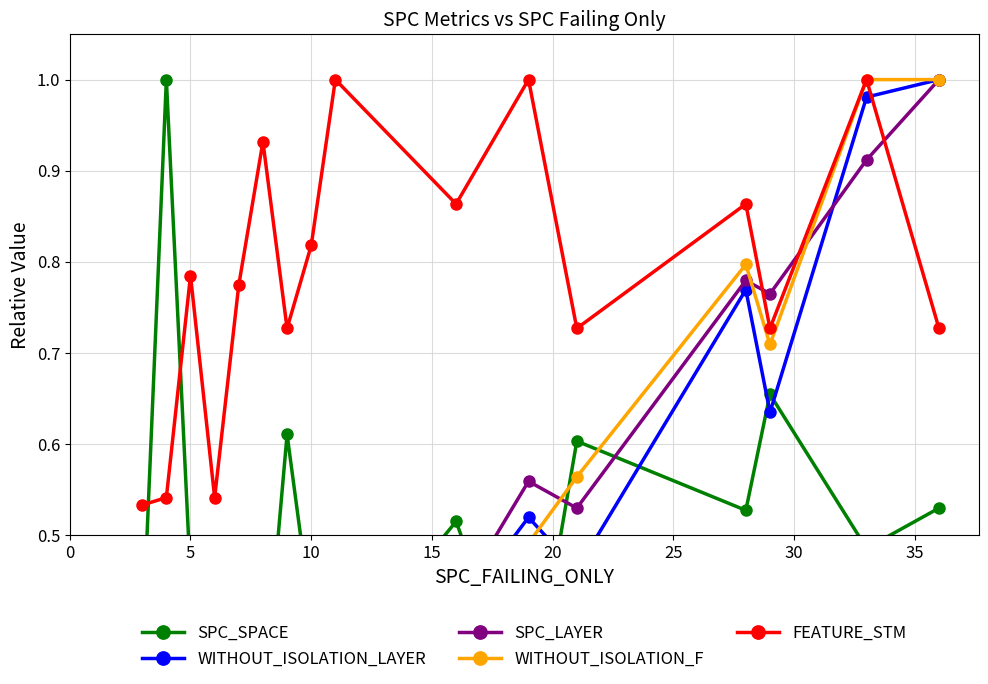

What are all the series names shown in the legend?

SPC_SPACE, WITHOUT_ISOLATION_LAYER, SPC_LAYER, WITHOUT_ISOLATION_F, FEATURE_STM